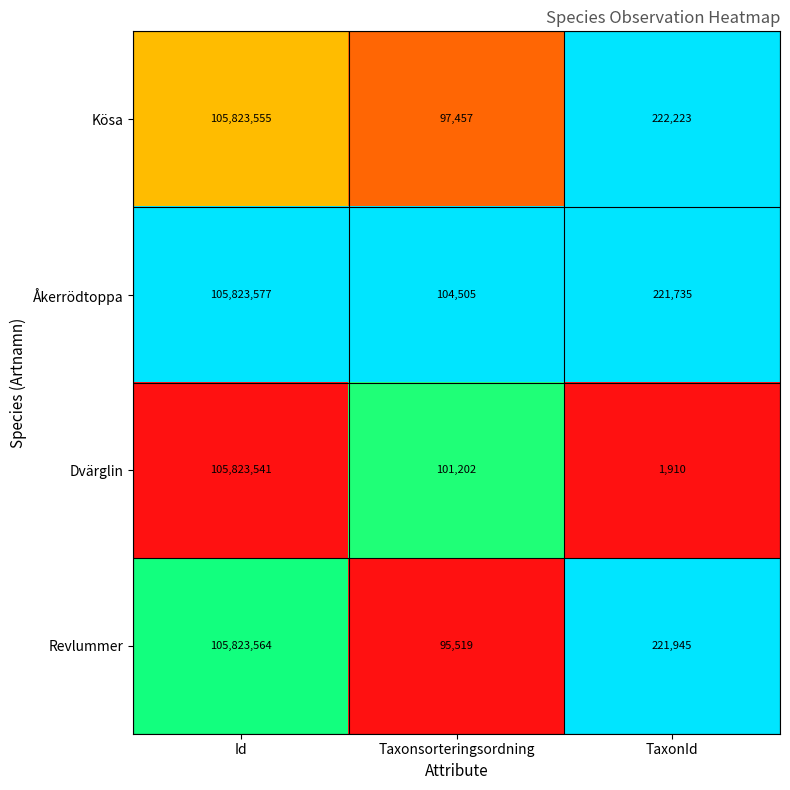

Which series has the largest total across all categories?

Åkerrödtoppa